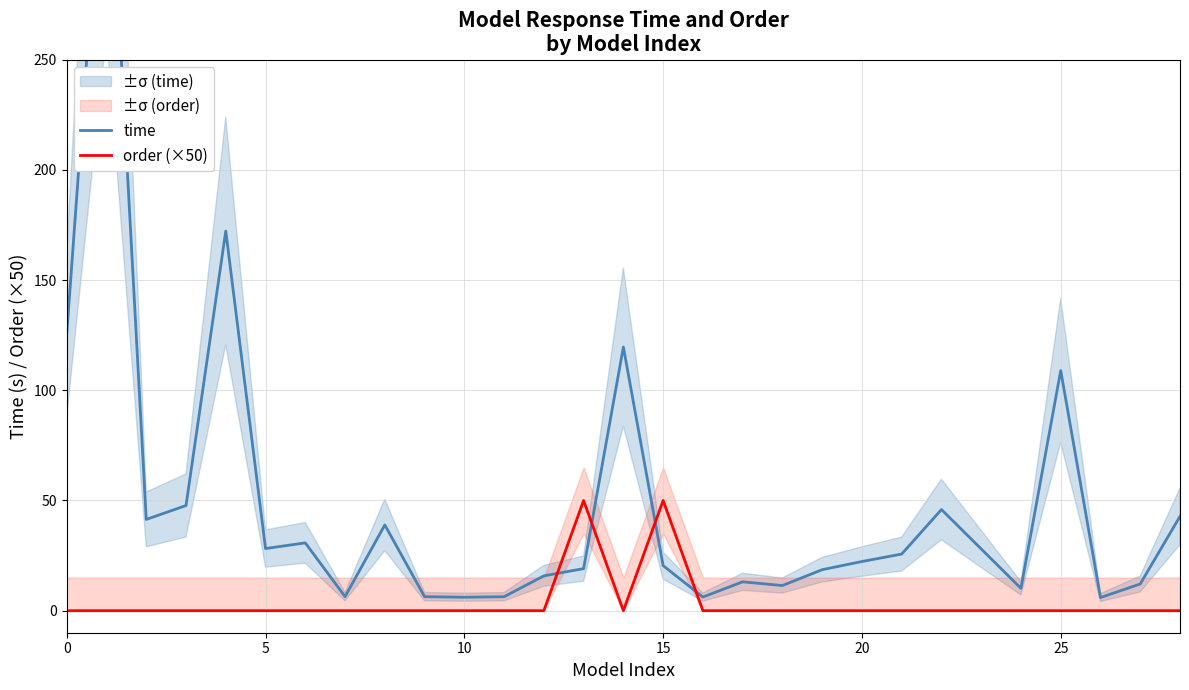

How many series are shown in this chart?

2